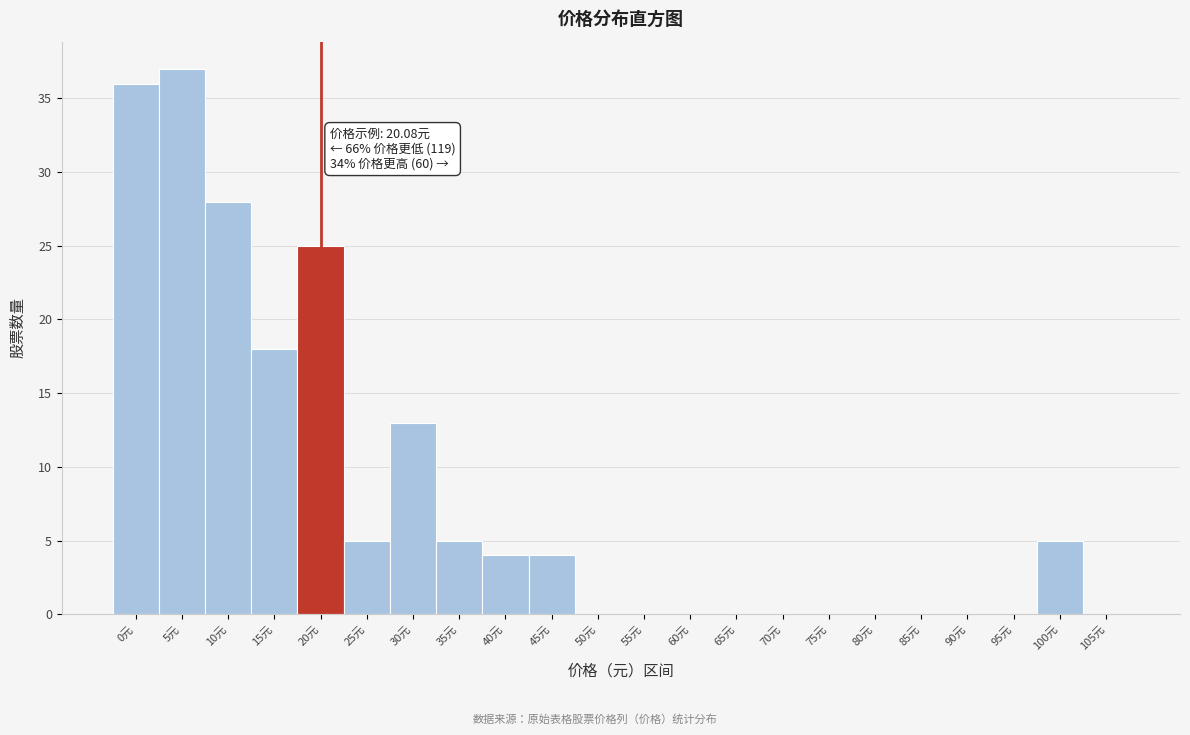

Reading left to right, extract all data points from this chart.

0元=36	5元=37	10元=28	15元=18	20元=25	25元=5	30元=13	35元=5	40元=4	45元=4	50元=0	55元=0	60元=0	65元=0	70元=0	75元=0	80元=0	85元=0	90元=0	95元=0	100元=5	105元=0